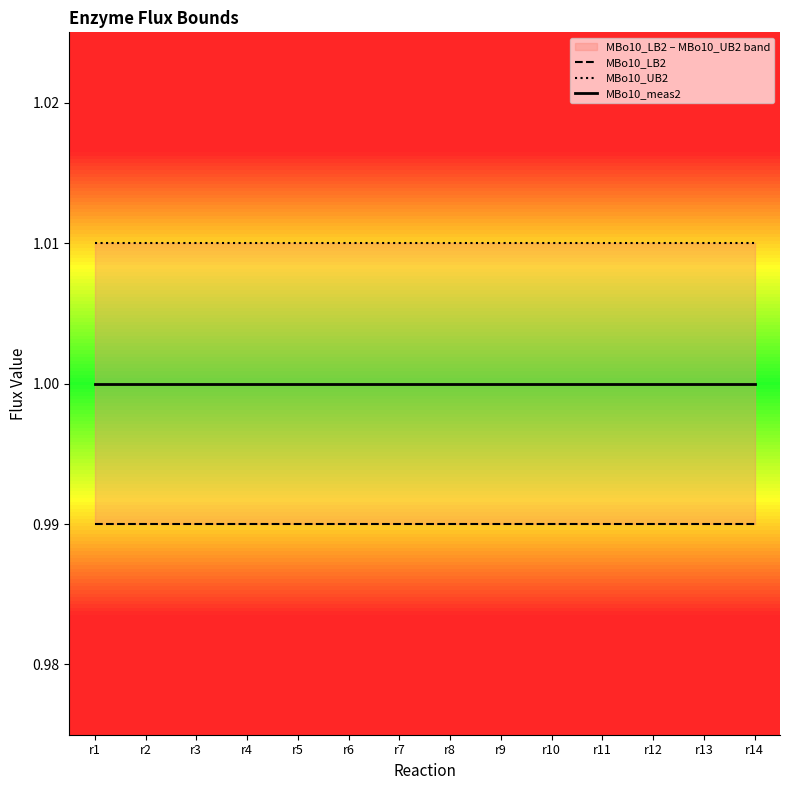

True or false: MBo10_LB2 and MBo10_UB2 cross at least once.

False